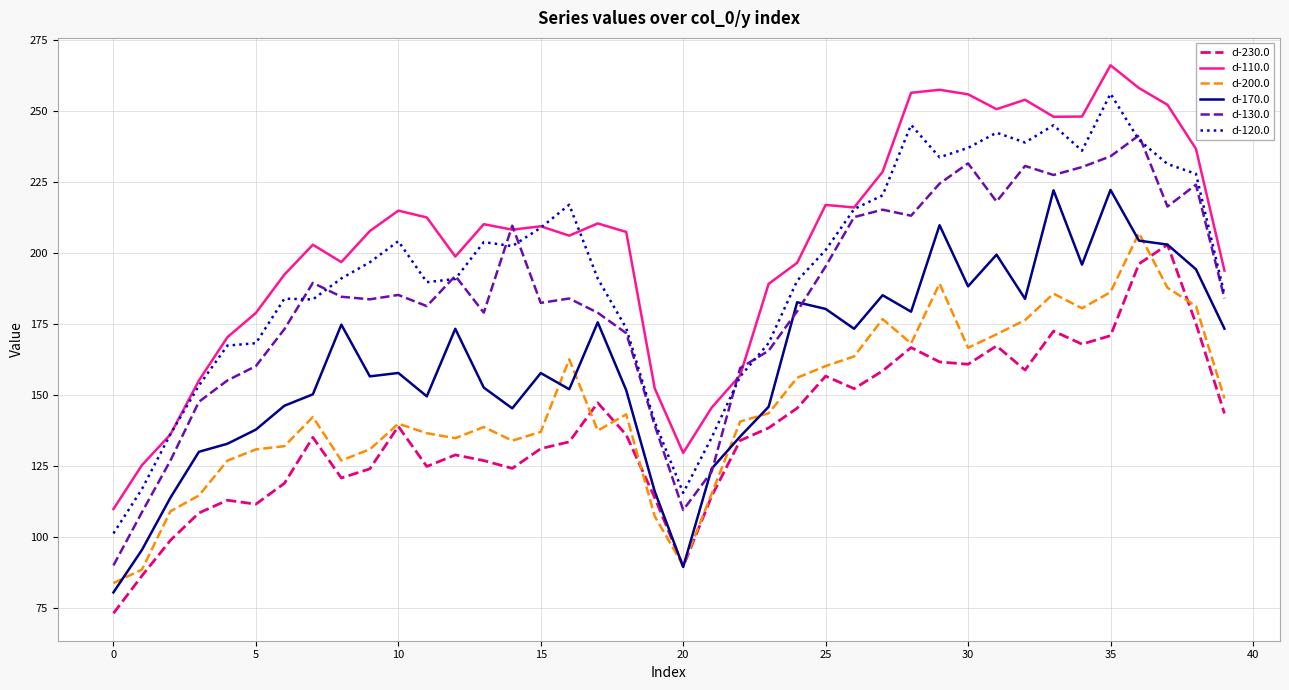

What is the greatest value displayed?

266.0